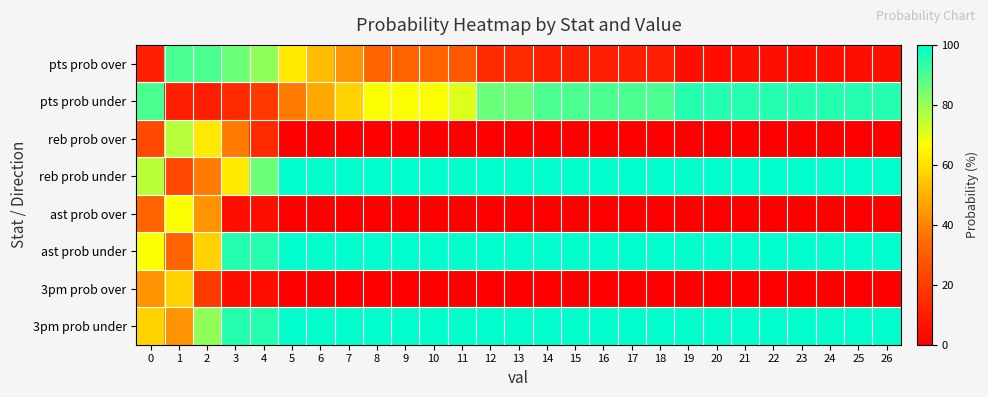

At which category does the chart reach its peak across all series?

5